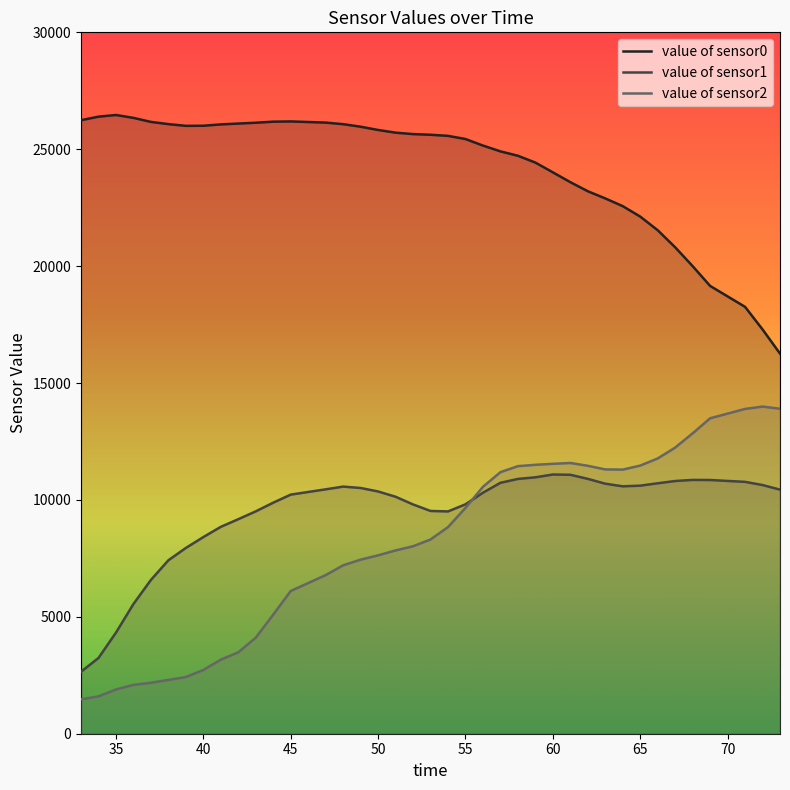

Reading right to left, extract all data points from this chart.

value of sensor0: 16259	17293	18258	19154	20000	20806	21536	22119	22566	22896	23204	23592	24012	24429	24721	24909	25157	25437	25572	25619	25647	25709	25824	25963	26072	26139	26189	26179	26134	26098	26062	26004	26000	26074	26169	26341	26464	26393	26242
value of sensor1: 10440	10637	10773	10852	10856	10809	10712	10610	10582	10695	10901	11076	11087	10967	10898	10732	10309	9811	9508	9528	9807	10136	10362	10511	10570	10453	10227	9883	9511	9176	8849	8411	7946	7419	6579	5548	4325	3241	2650
value of sensor2: 13900	13993	13892	13492	12848	12238	11774	11469	11297	11305	11460	11580	11544	11502	11444	11187	10560	9660	8838	8308	8018	7840	7629	7446	7203	6784	6105	5095	4108	3483	3169	2727	2424	2301	2180	2089	1893	1599	1471